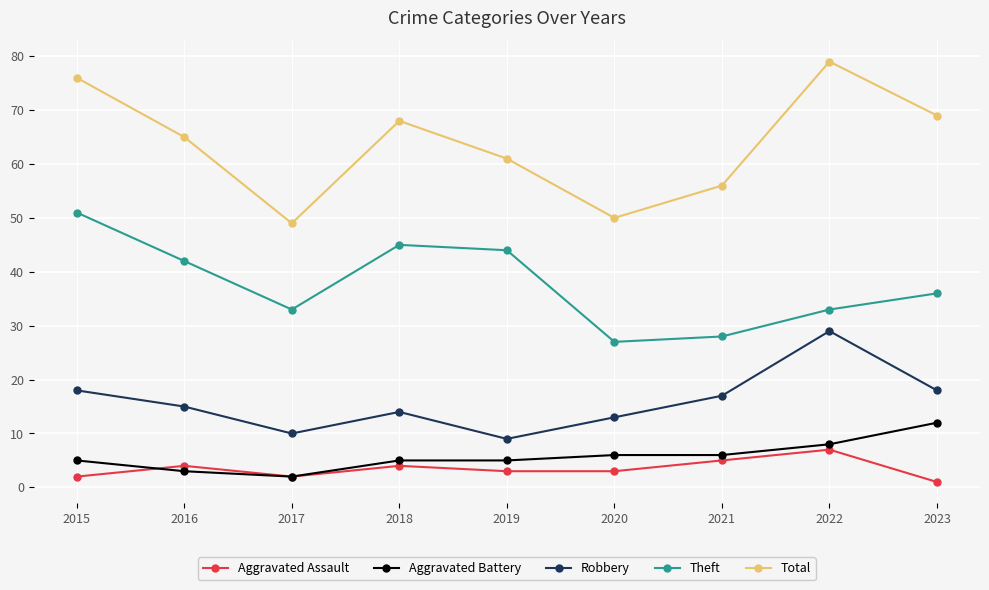

What is the highest value of the Theft series?

51